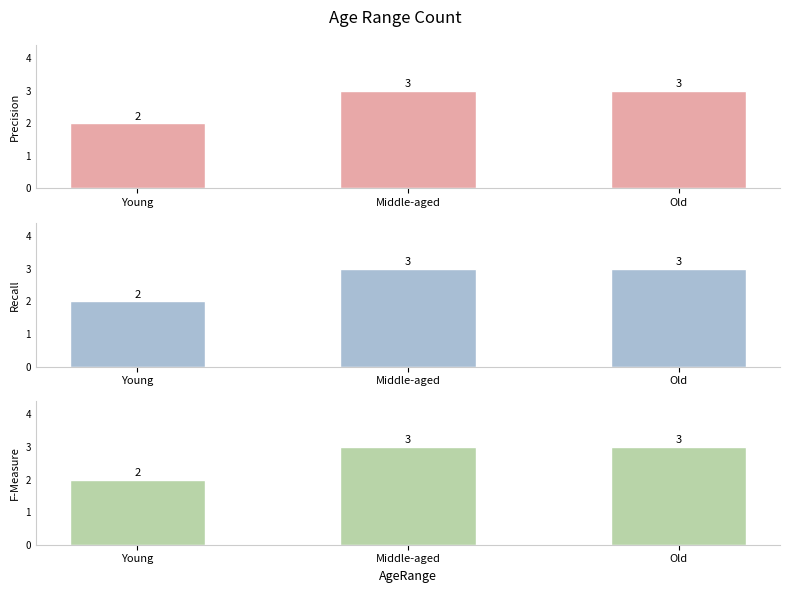

Which label corresponds to the smallest value in the chart?

Young